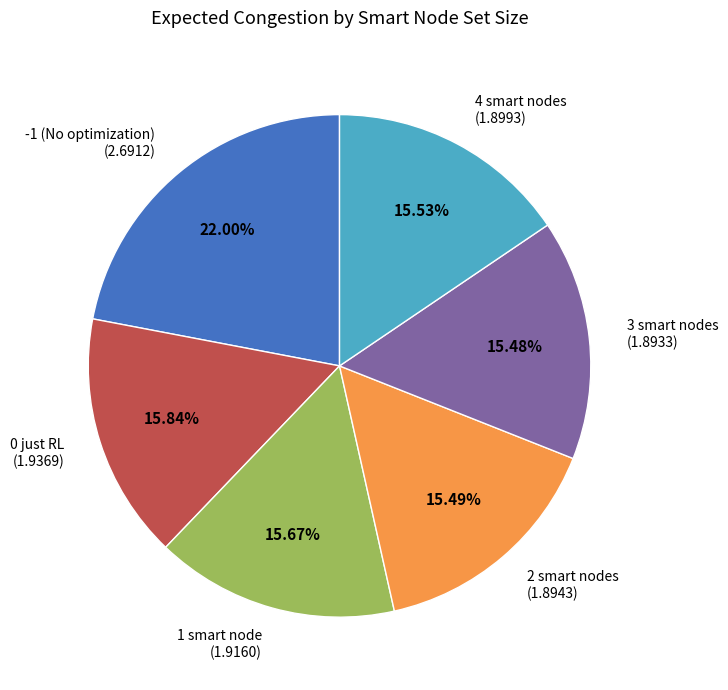

What is the ratio of the value at 4 smart nodes to the value at 0 just RL?

1.0